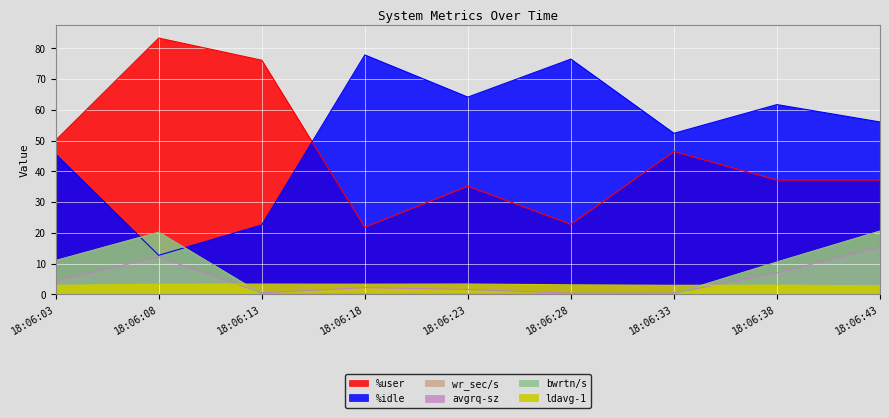

In %user, how many points are higher than both neighbors (excluding endpoints)?

3